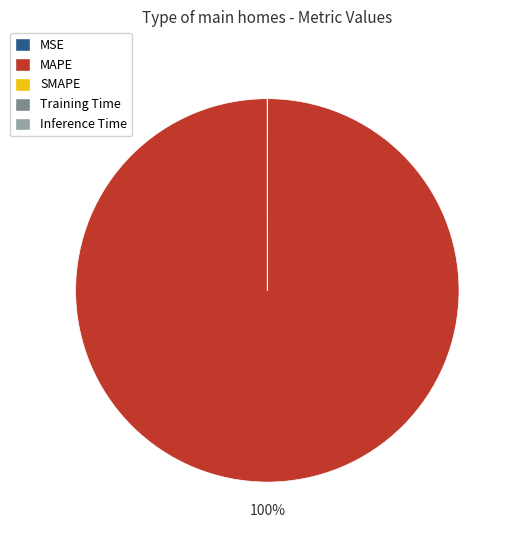

What is the largest slice in the pie chart?

MAPE